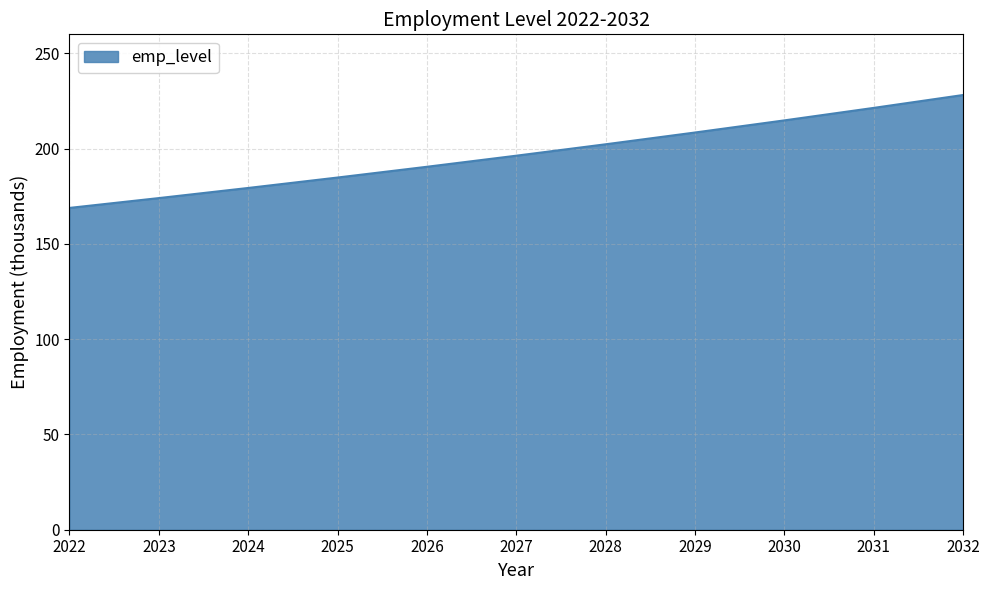

At which label does the data first exceed 196?

2027